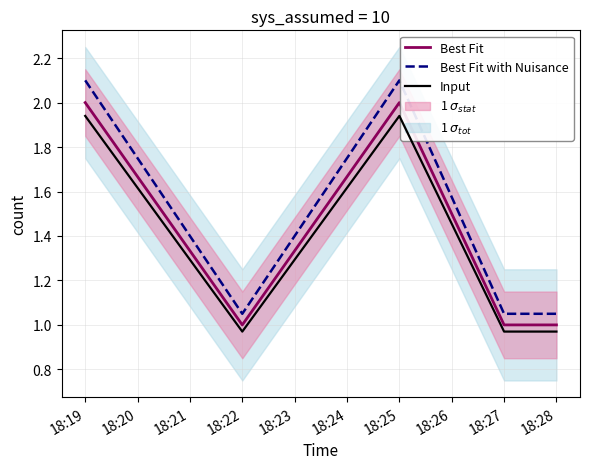

What is the highest value of the Input series?

1.9